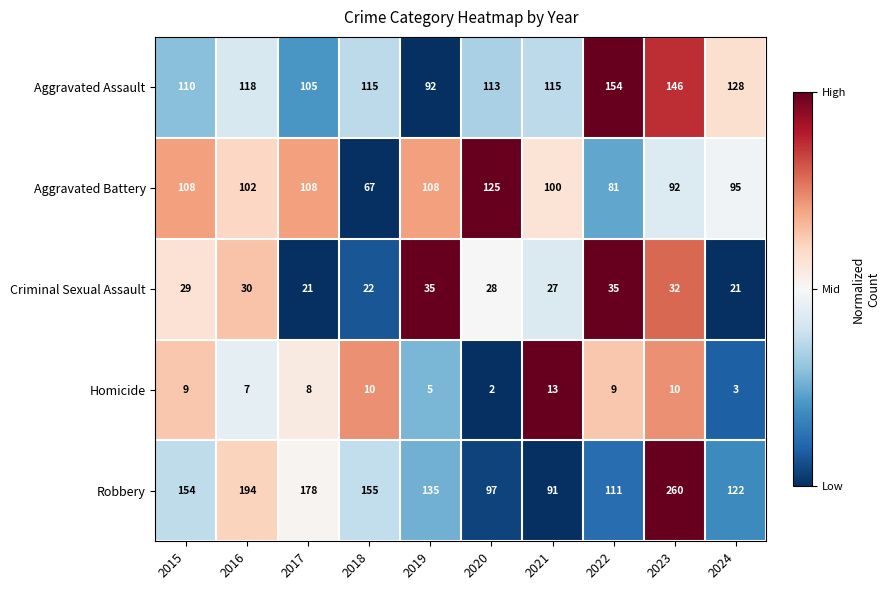

What is the maximum value shown in the chart?

260